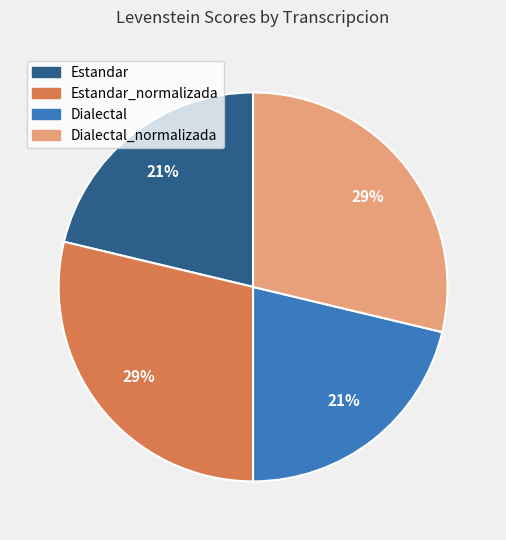

Is there any slice that represents more than half of the pie?

No